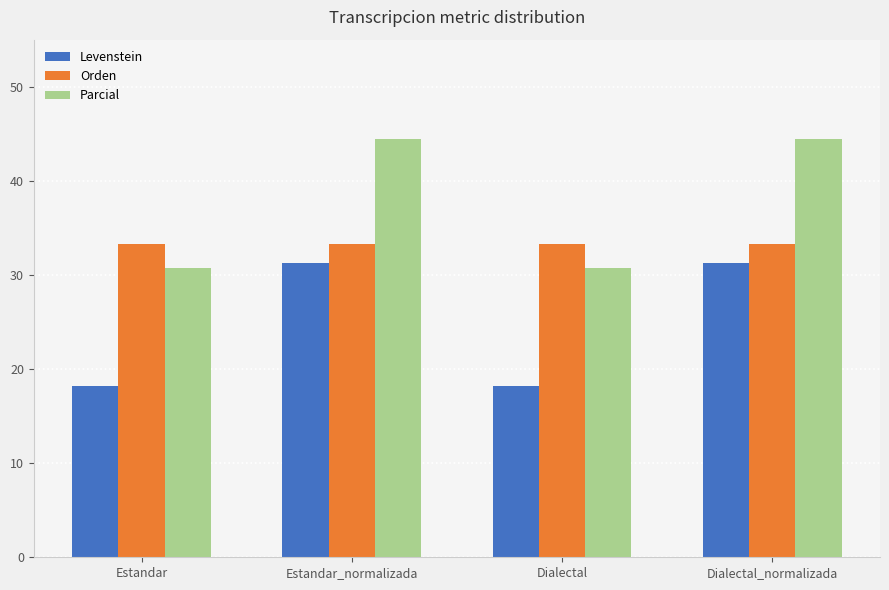

What is the minimum value for Levenstein?

18.2